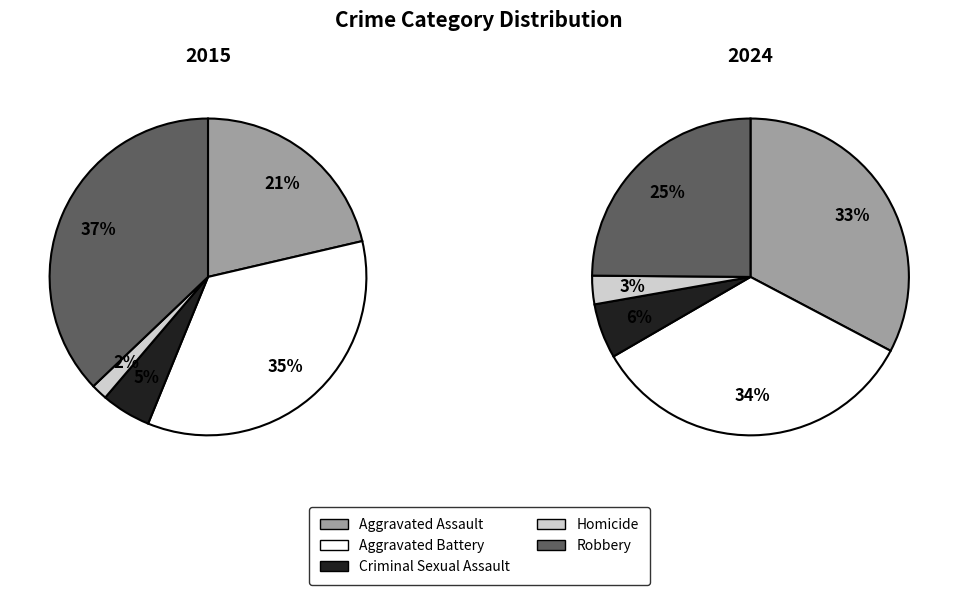

To the nearest percent, what is the average slice percentage?

20%